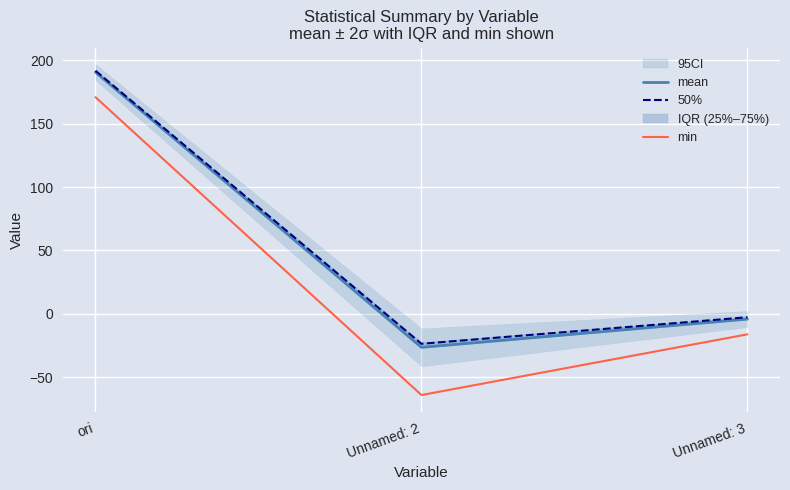

What is the average value of the min series?

30.2